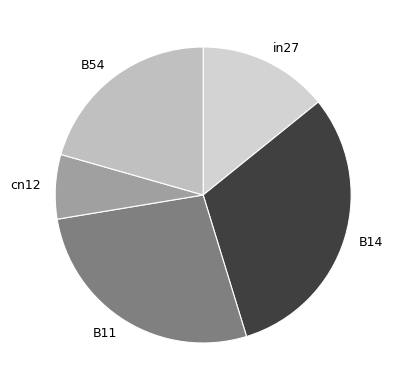

Combined, do in27 and cn12 account for over 50%?

No